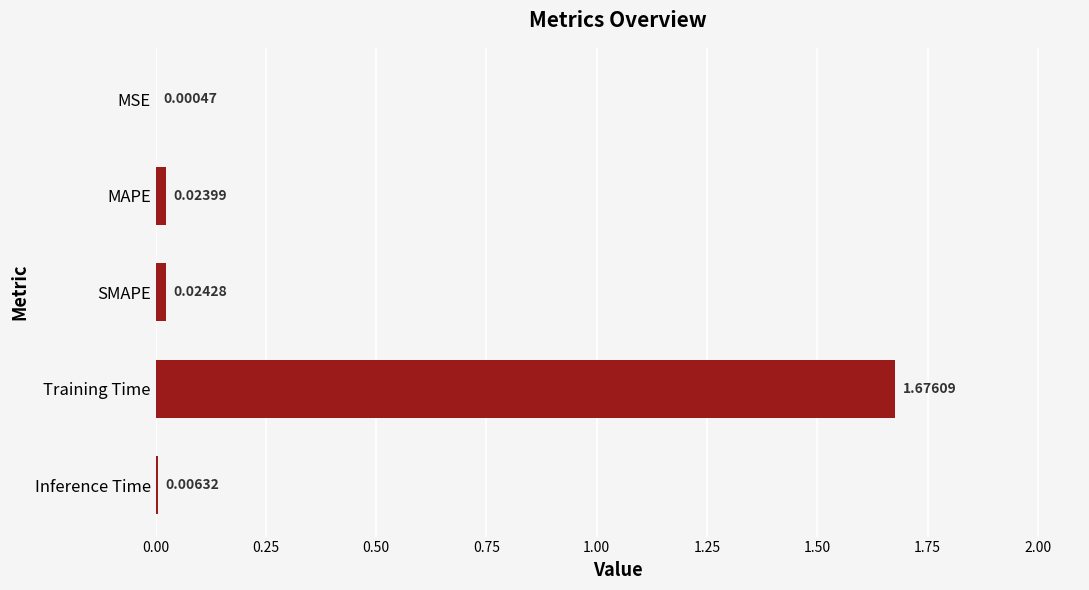

At which label is the value closest to 0?

MSE